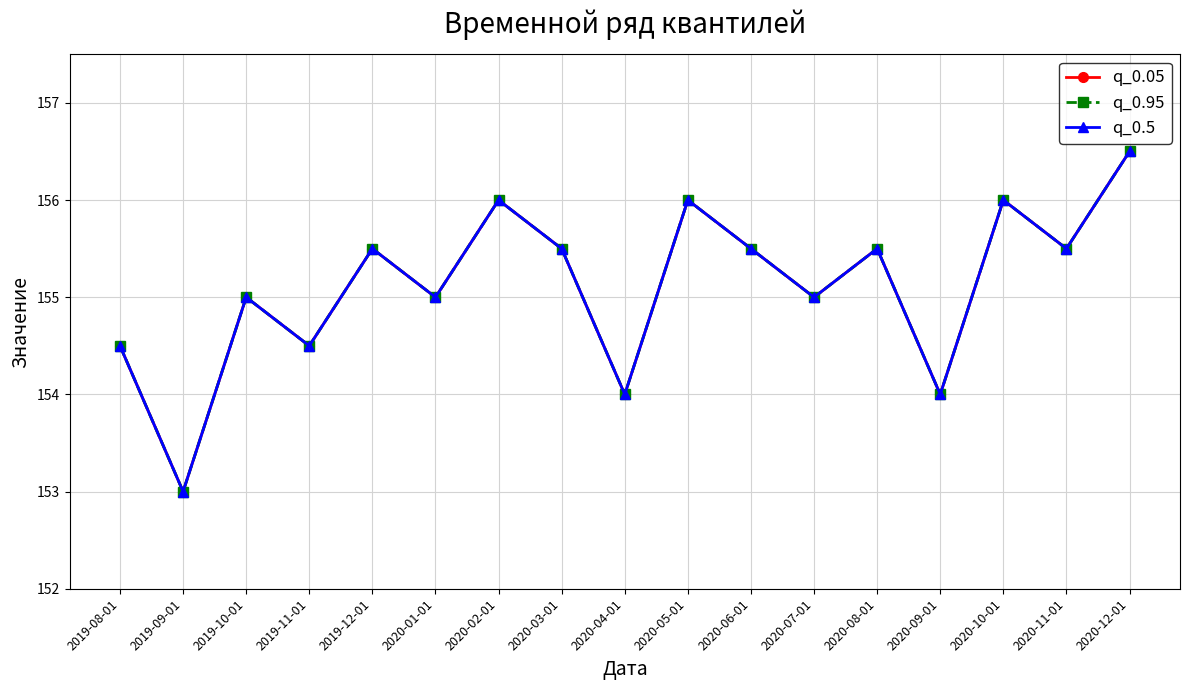

Between 2020-10-01 and 2020-09-01, which is larger?

2020-10-01